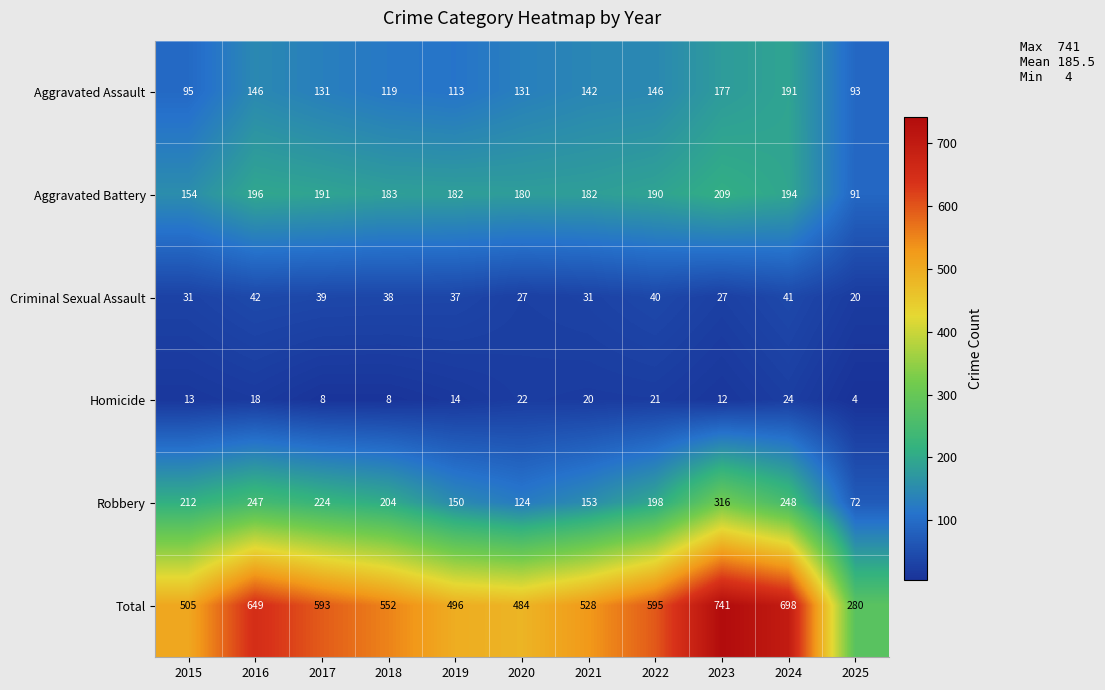

The Homicide series shows 11 at 2016. True or false?

False